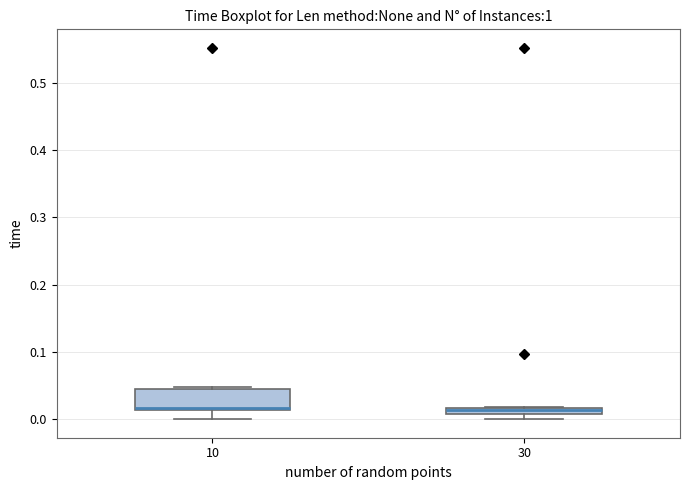

Where does the lower whisker of the box at x = 10 end on the y-axis? The values are not printed on the chart, so give them approximately, as read against the axis.

0.00